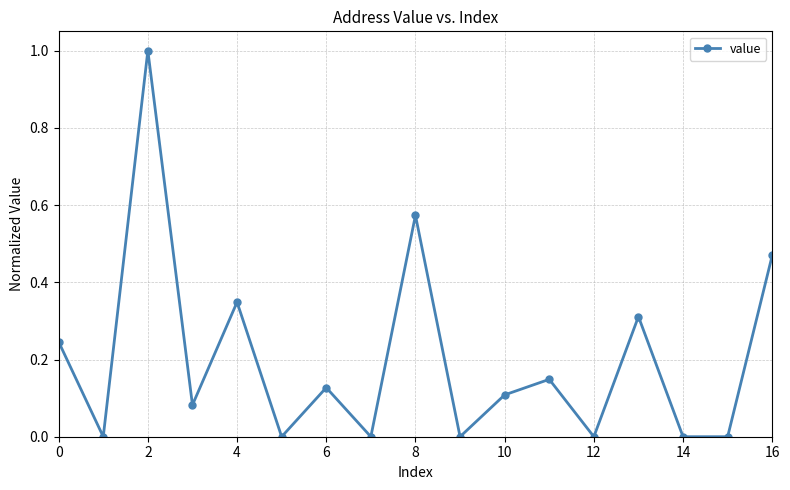

What is the sum of all values?

3.4